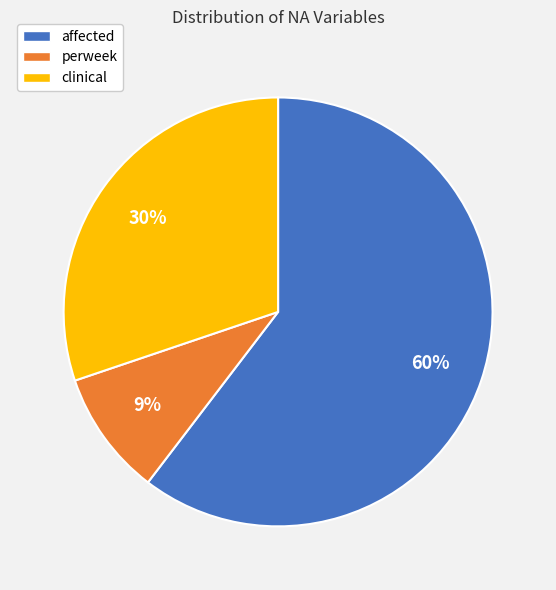

Combined, do affected and perweek account for over 50%?

Yes